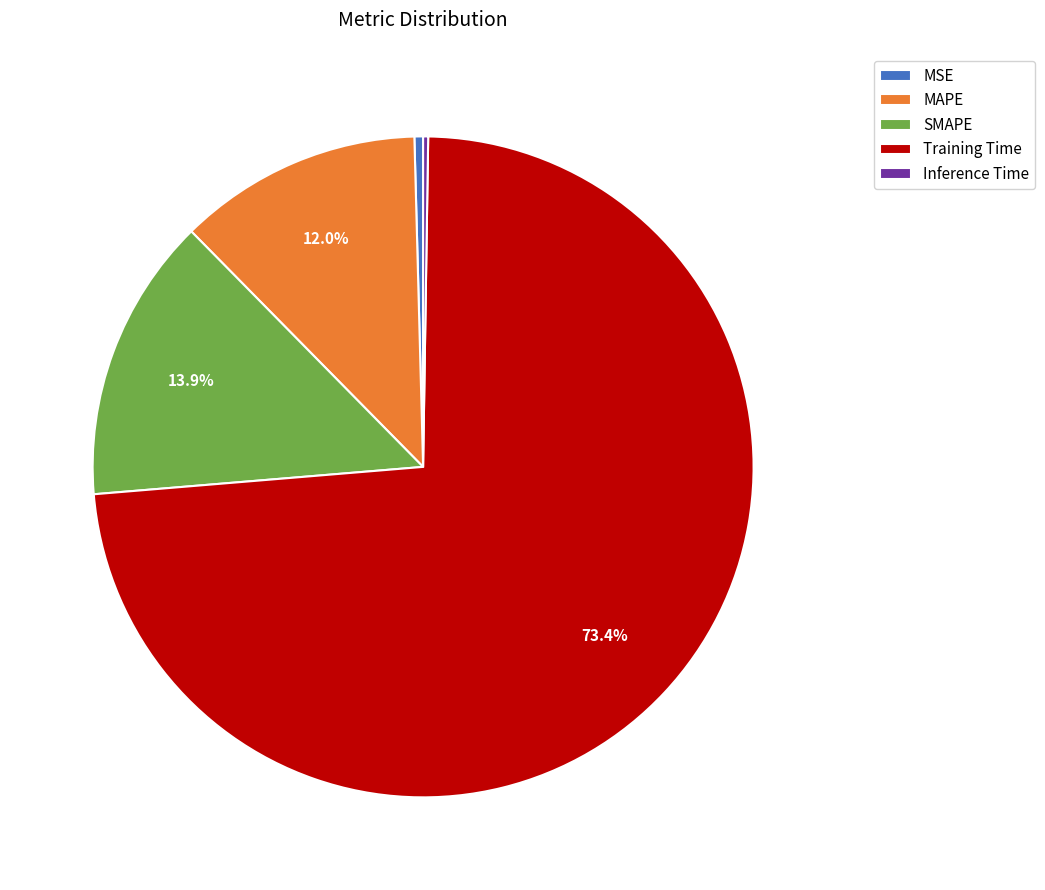

Is it true that MAPE is 2% of the pie?

False